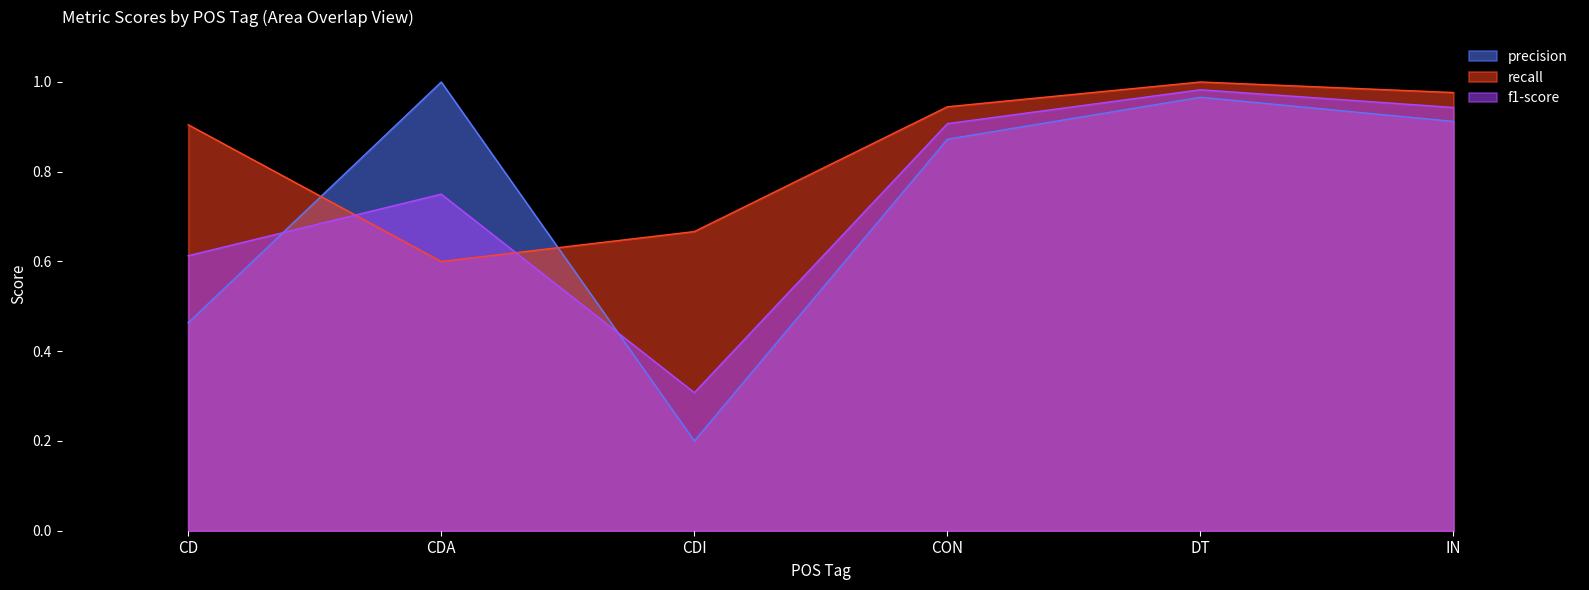

Reading right to left, extract all data points from this chart.

precision: 0.9	1.0	0.9	0.2	1.0	0.5
recall: 1.0	1.0	0.9	0.7	0.6	0.9
f1-score: 0.9	1.0	0.9	0.3	0.7	0.6